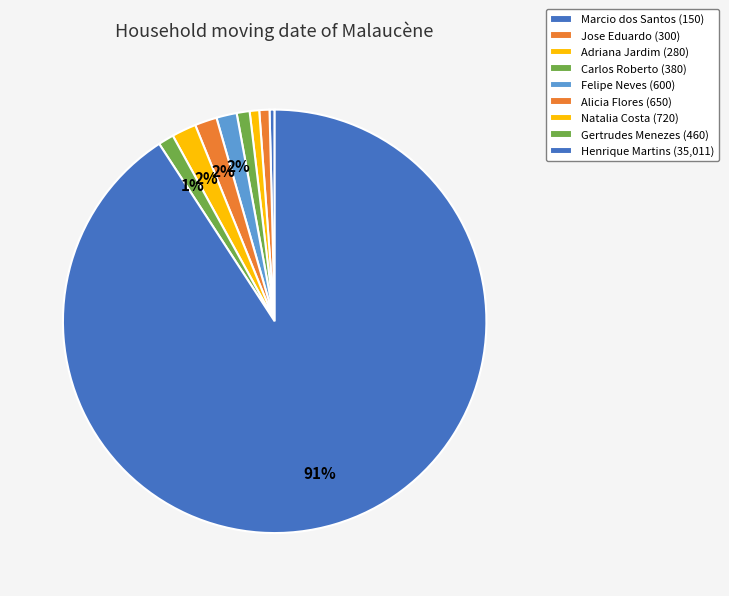

How many slices are in this pie chart?

9